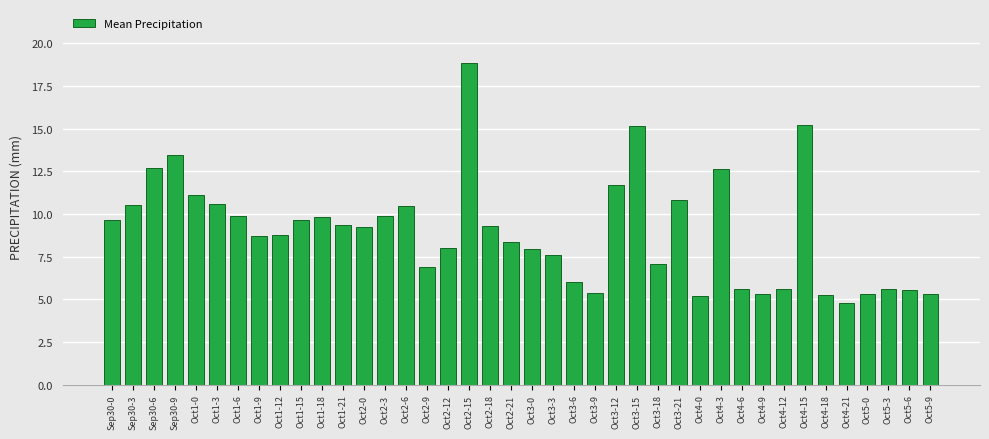

Approximately how many times larger is the value at Oct3-0 compared to Oct5-3?

1.4